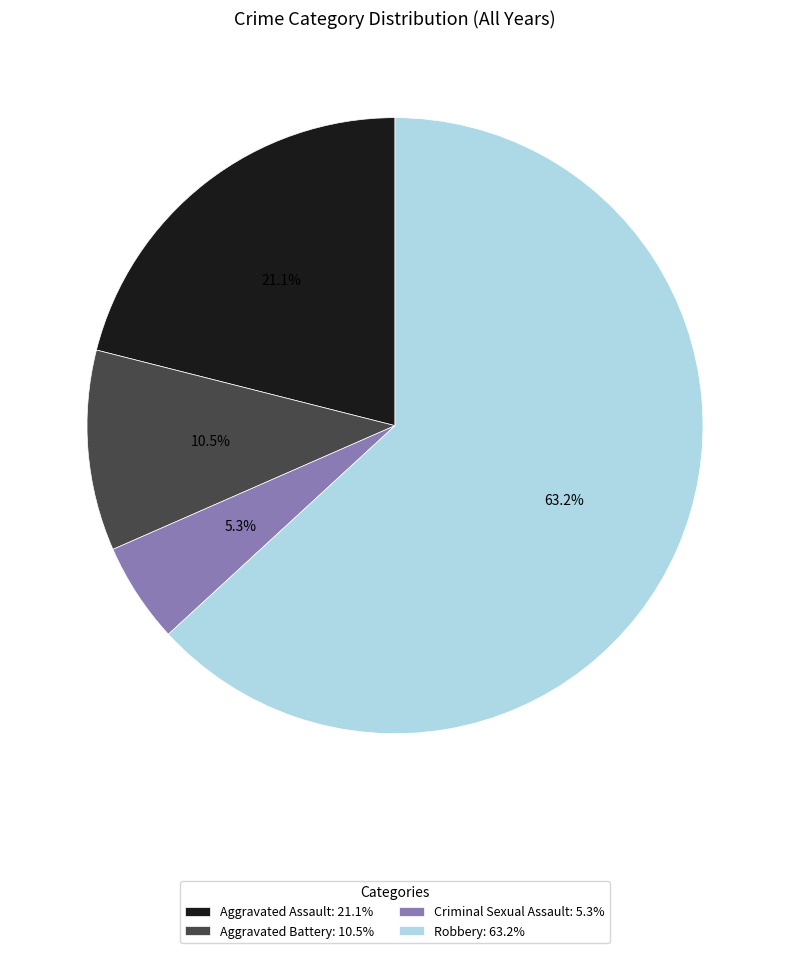

What percentage is the Aggravated Assault slice, to the nearest percent?

21%